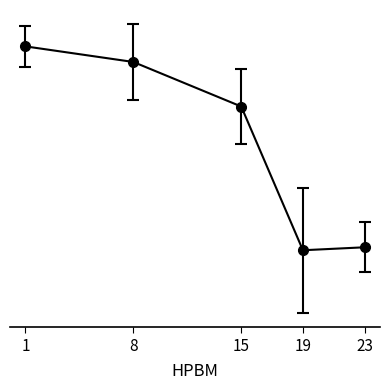

Which has a higher value, 15 or 23?

15